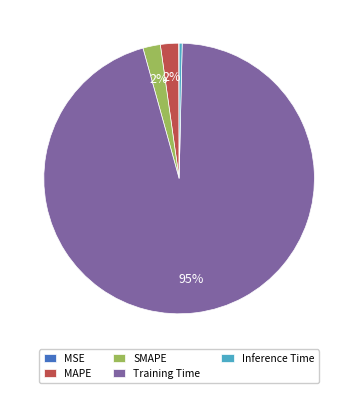

What percentage is the MAPE slice, to the nearest percent?

2%